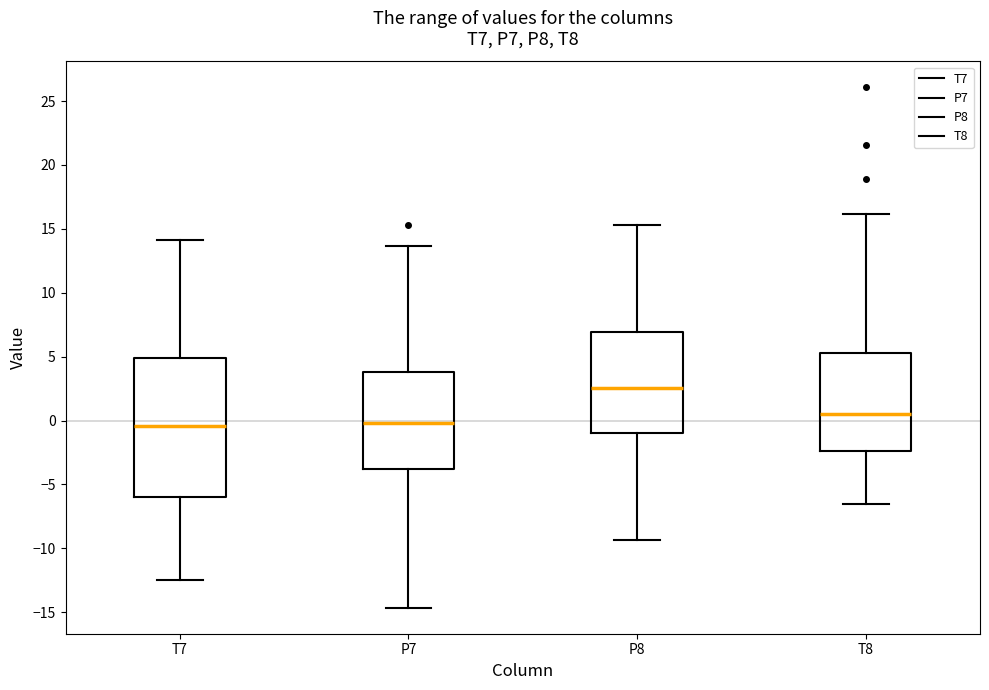

Comparing the boxes themselves (not the whiskers), which one is the tallest?

T7